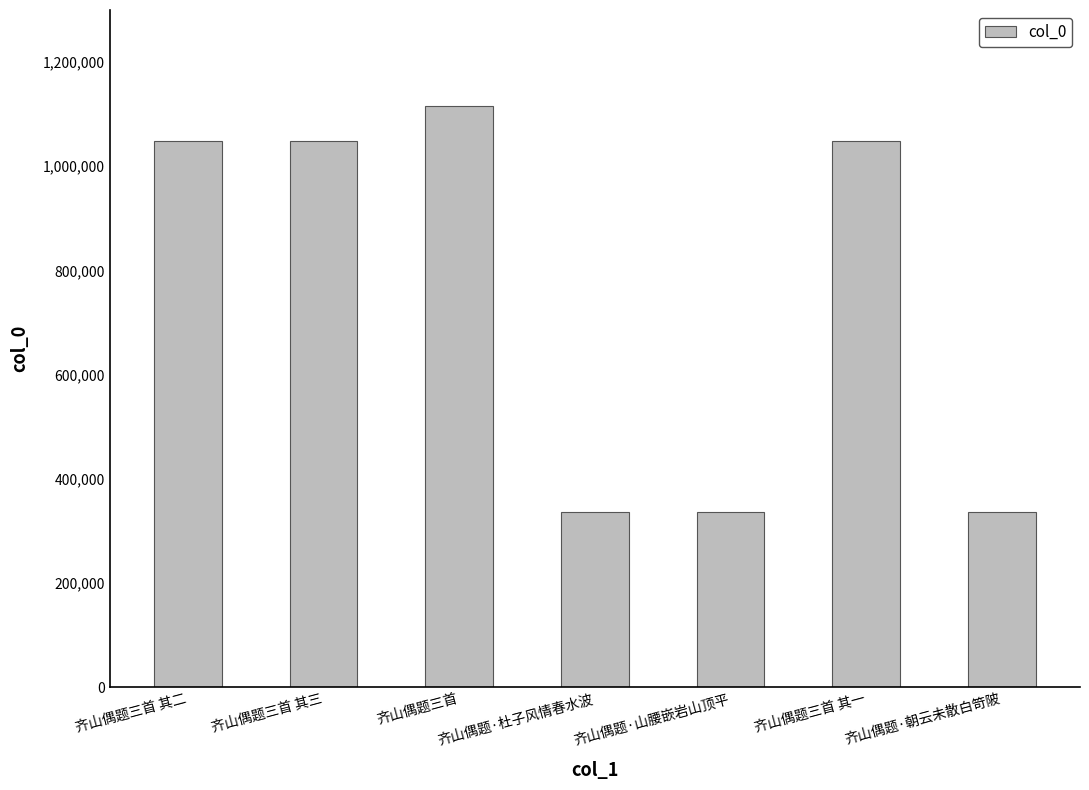

Count the number of data series in this chart.

1